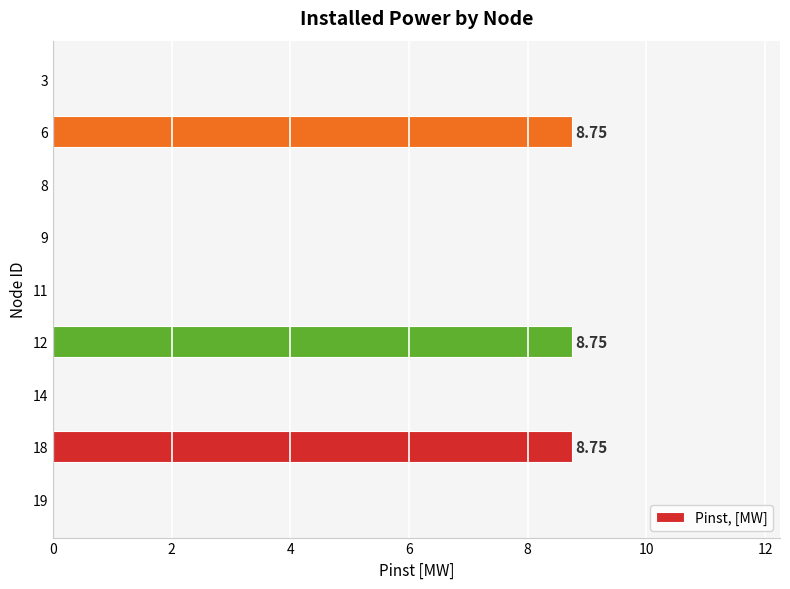

What is the sum of the values at 8 and 12?

8.8